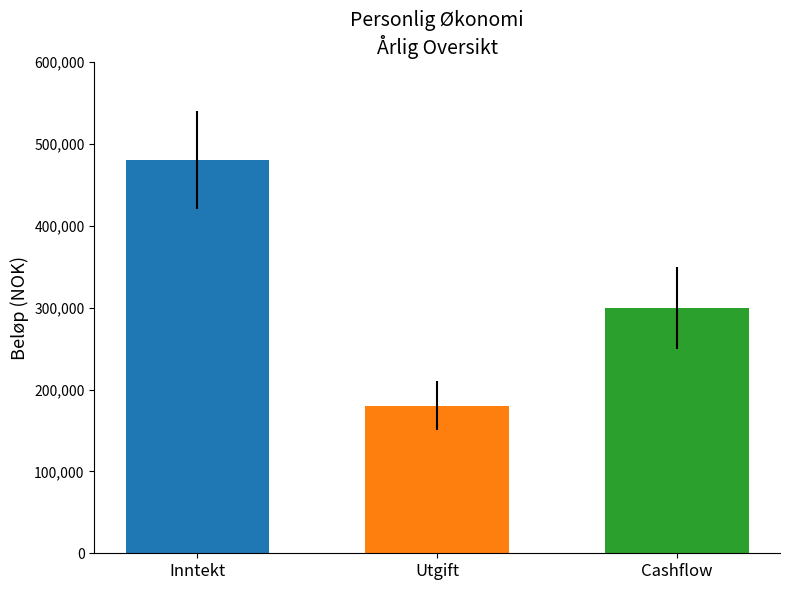

What is the spread (max minus min) of values at Utgift?

300000